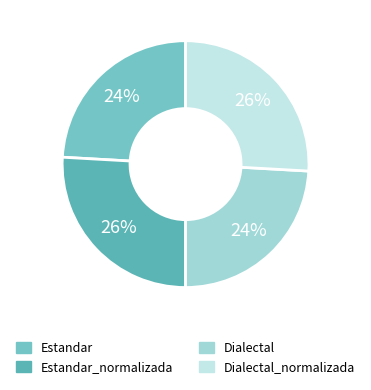

To the nearest percent, what is the difference between the largest and smallest slice percentages?

2%